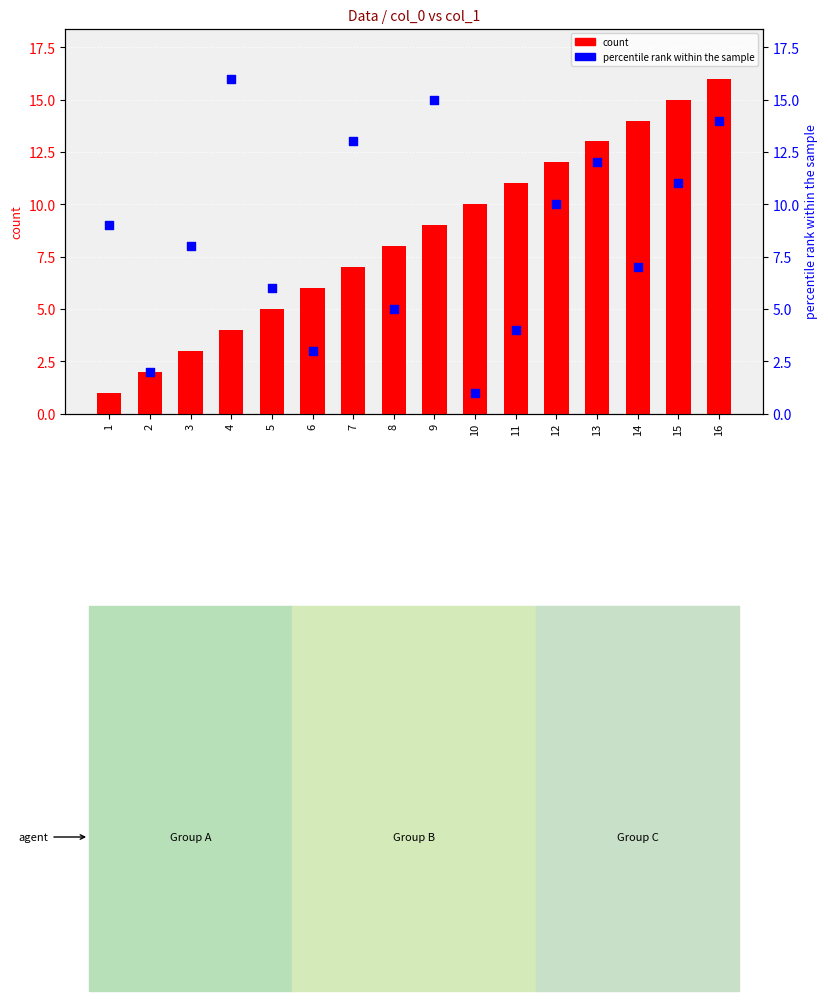

What is the total value across all series at 13?

25